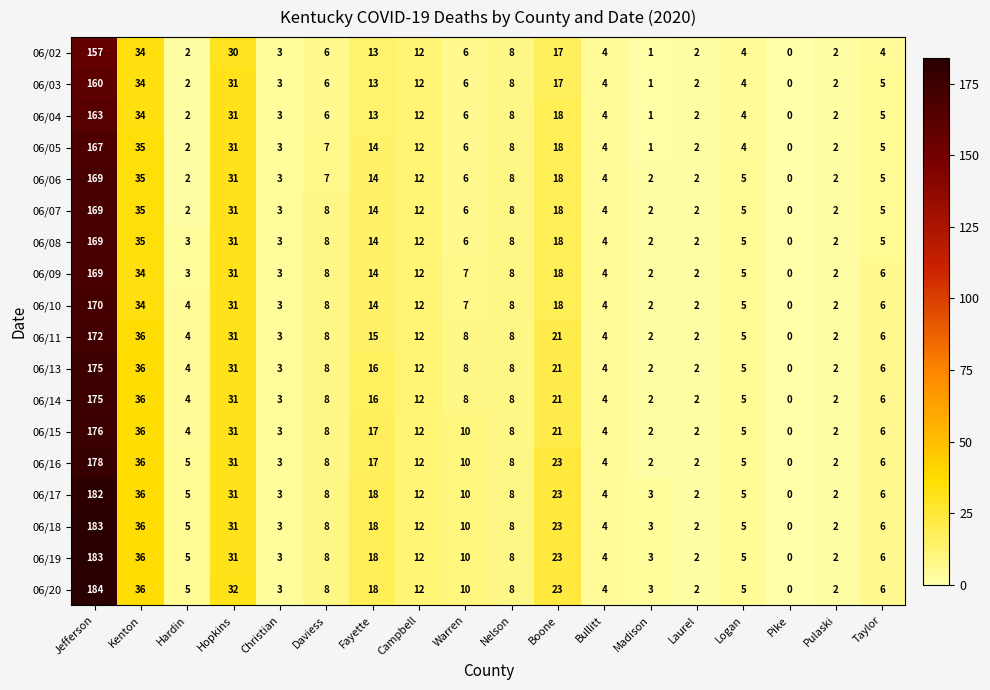

Which series has the largest total across all categories?

06/20